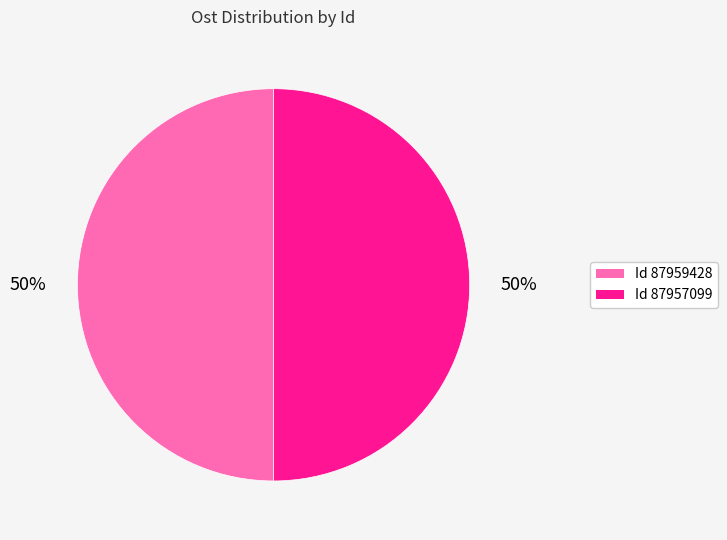

To the nearest percent, what is the average slice percentage?

50%